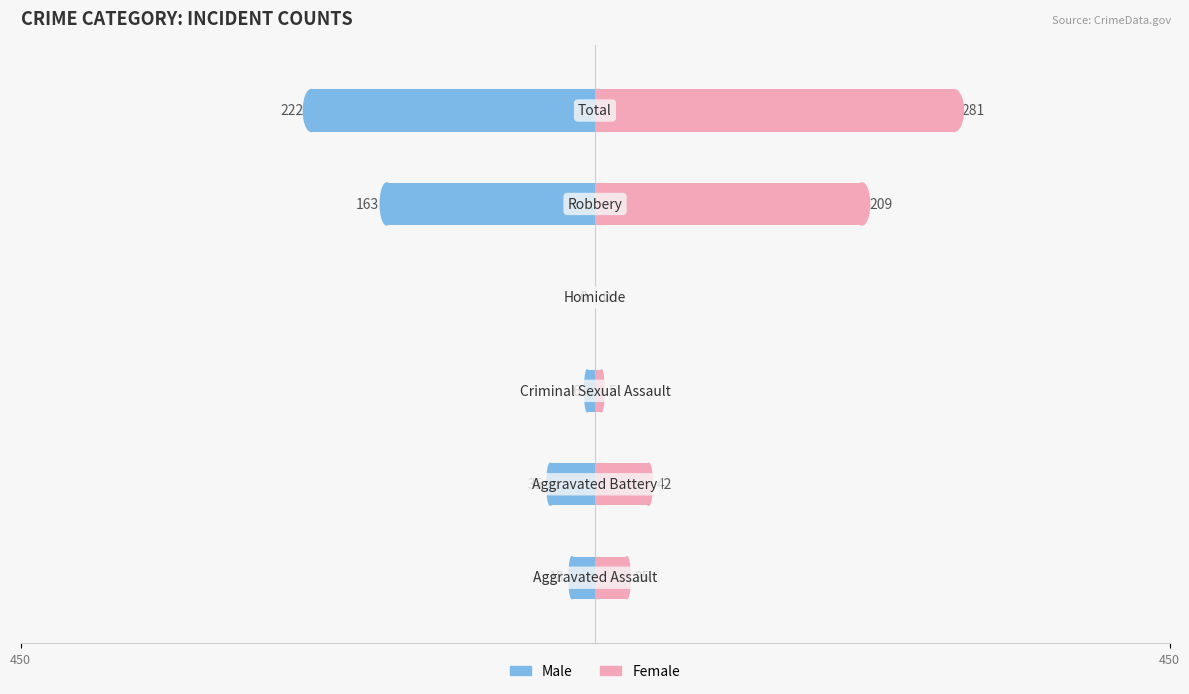

What is the sum of all Female values?

562